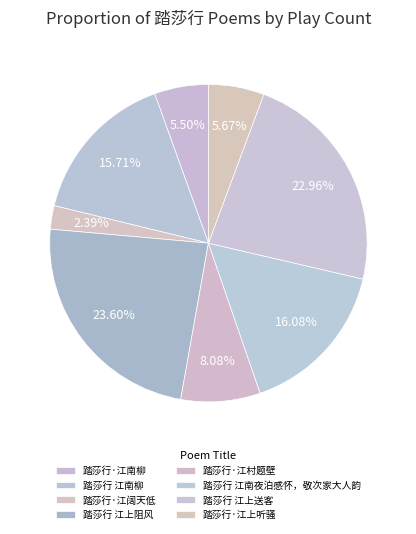

To the nearest percent, what percentage of the pie is 踏莎行 江南柳?

16%